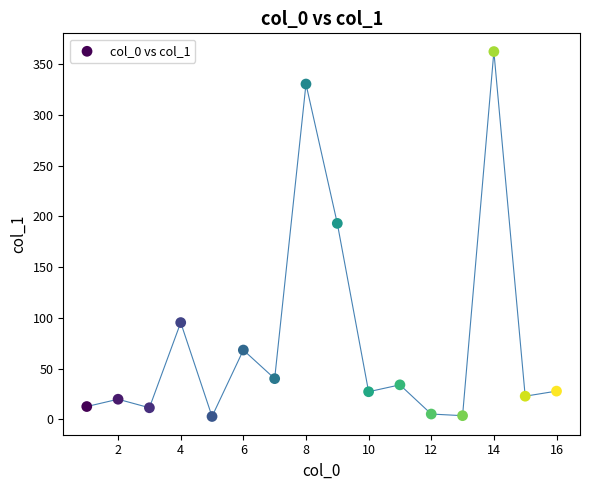

What Y value in the scatter plot is closest to 182?

193.2